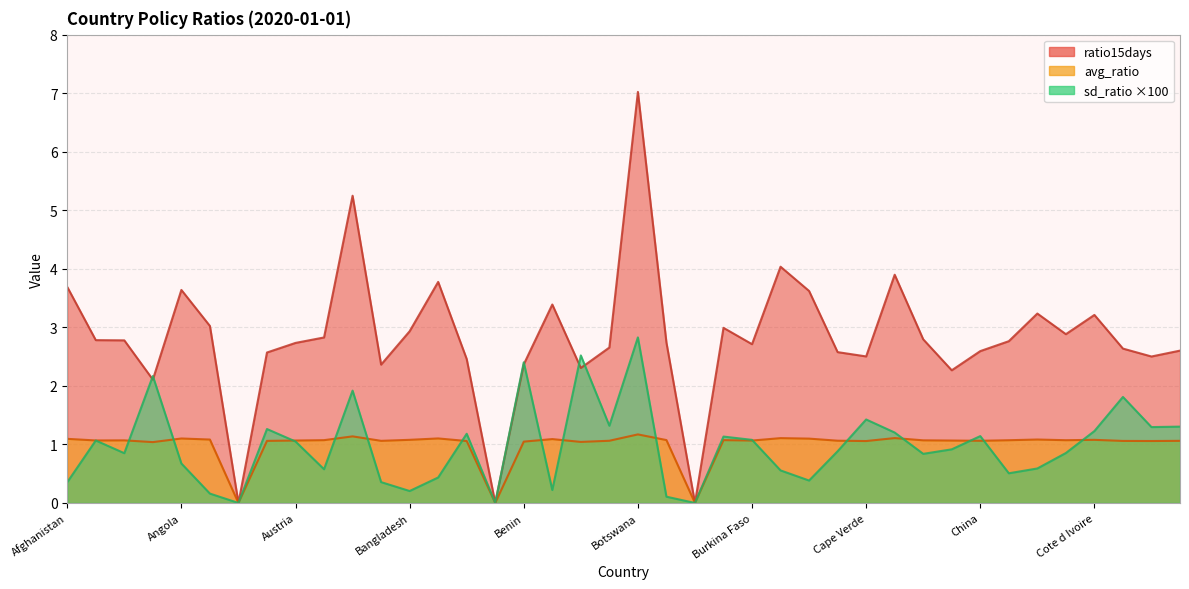

Which series has the widest spread of values?

ratio15days